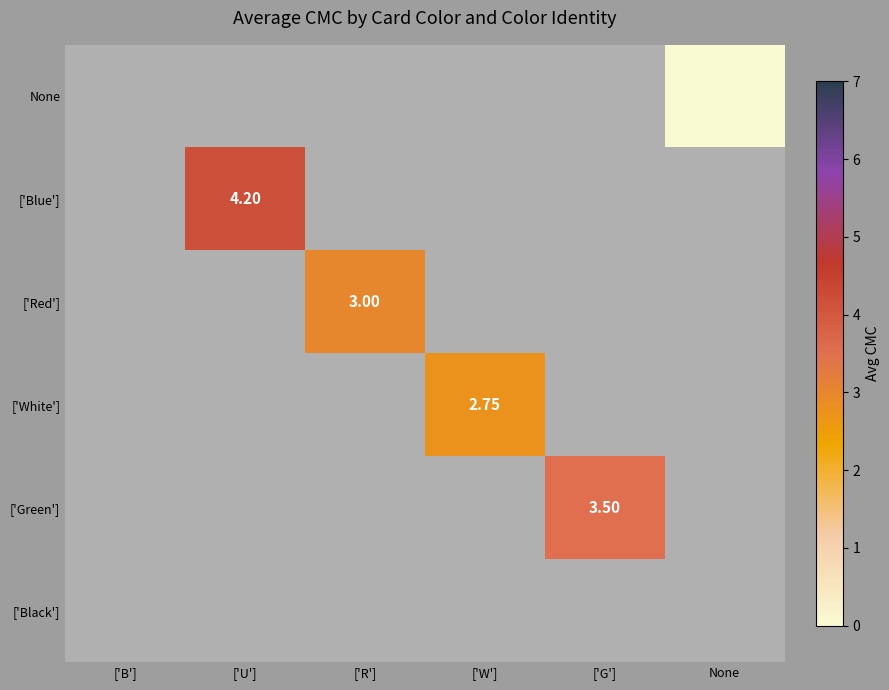

Is the value of ['Red'] at None greater than the value of ['Blue'] at None?

No